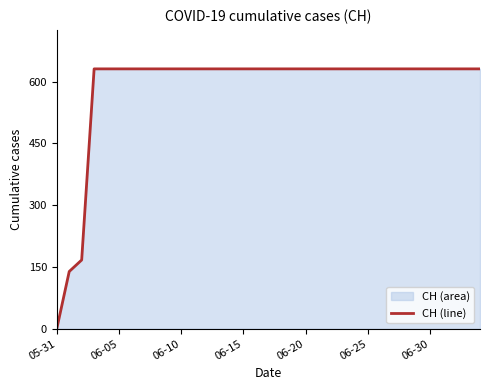

What is the label of the 11th point from the right?

24